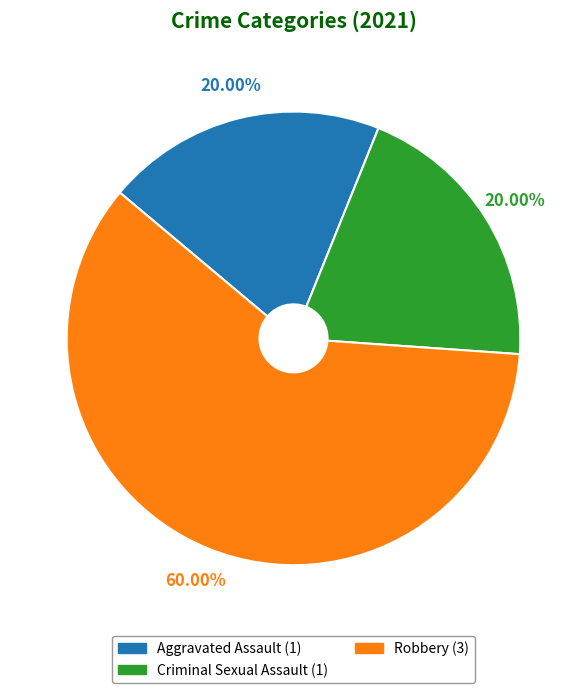

Is there a majority slice in this chart?

Yes